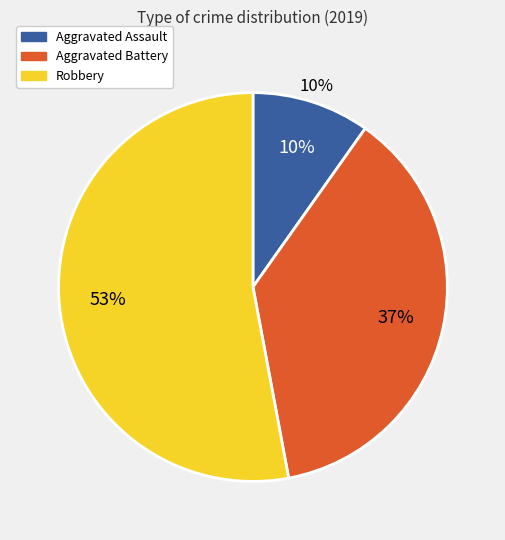

What is the largest slice in the pie chart?

Robbery